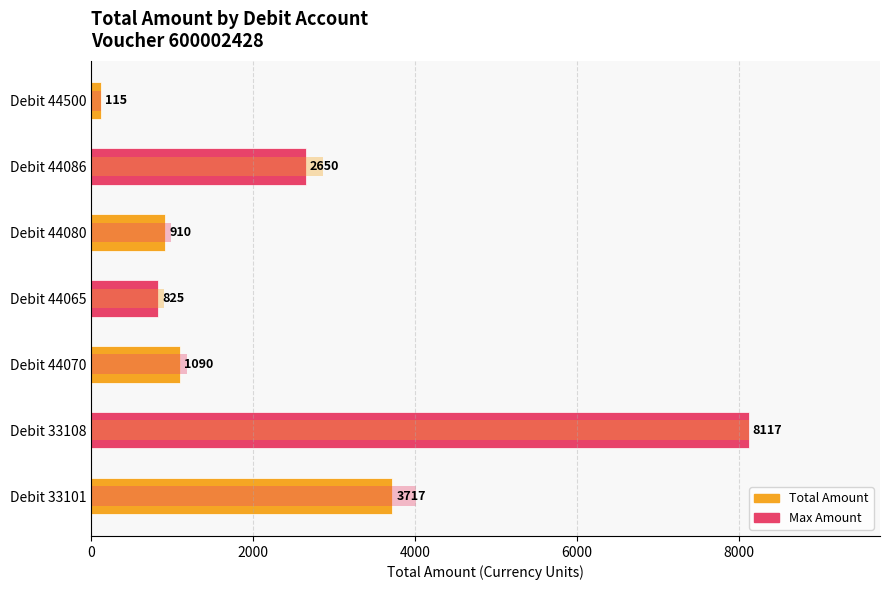

Count the number of values greater than 1090.

3